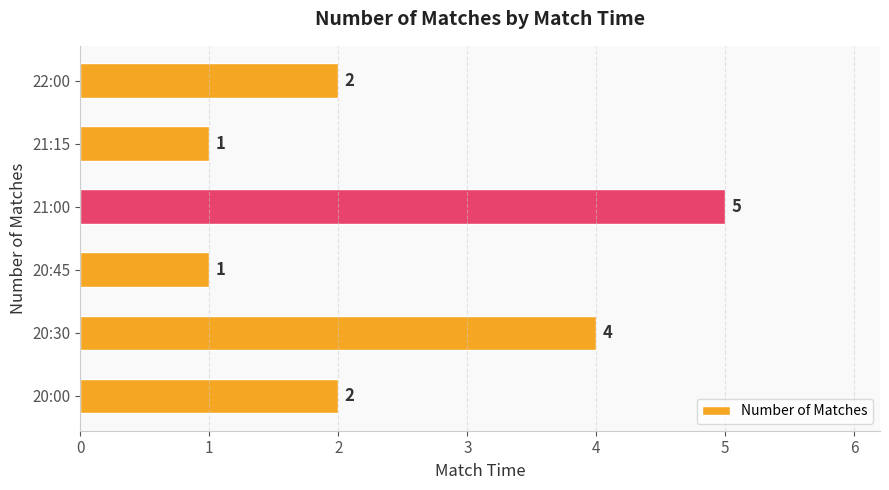

Count the number of data series in this chart.

1